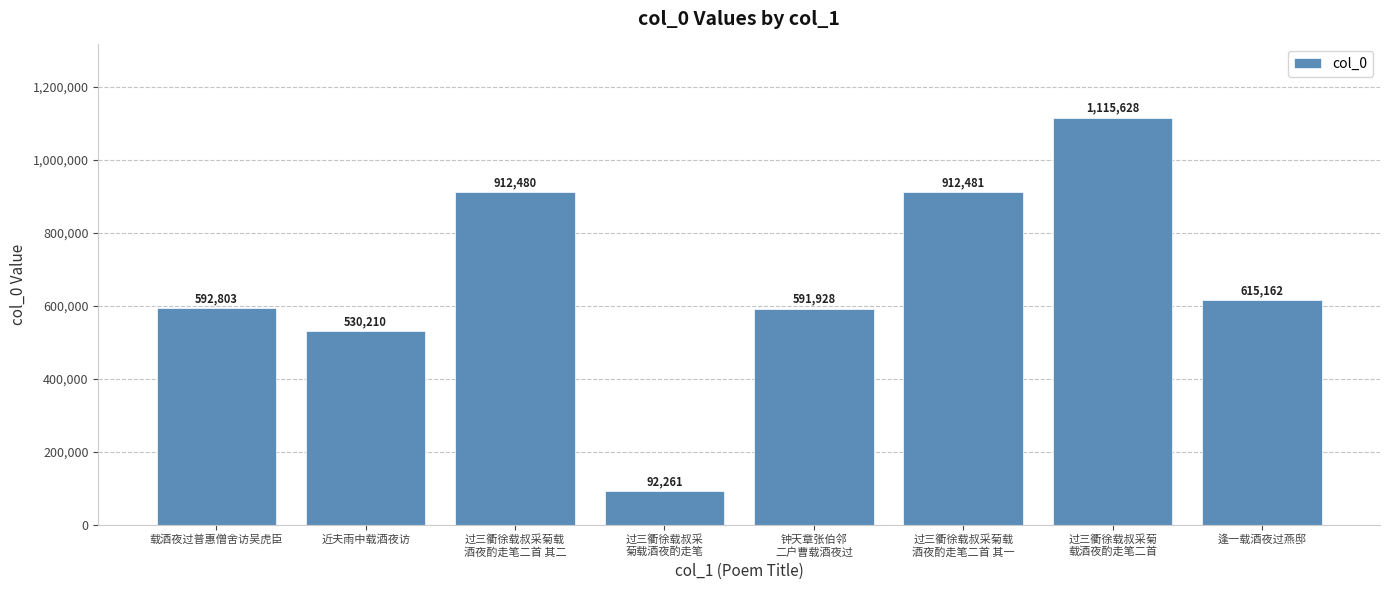

Which category has the lowest value across all series?

过三衢徐载叔采
菊载酒夜酌走笔